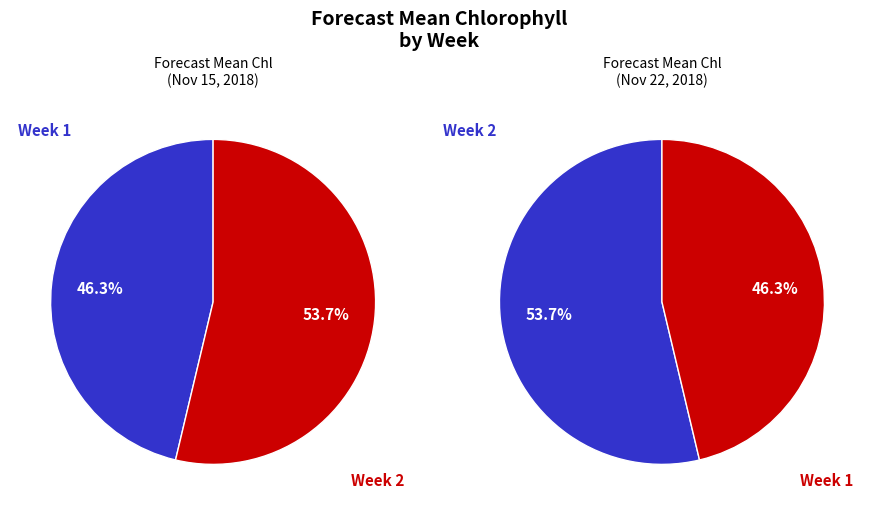

What is the ratio of the value at Week 2 to the value at Week 1?

1.2